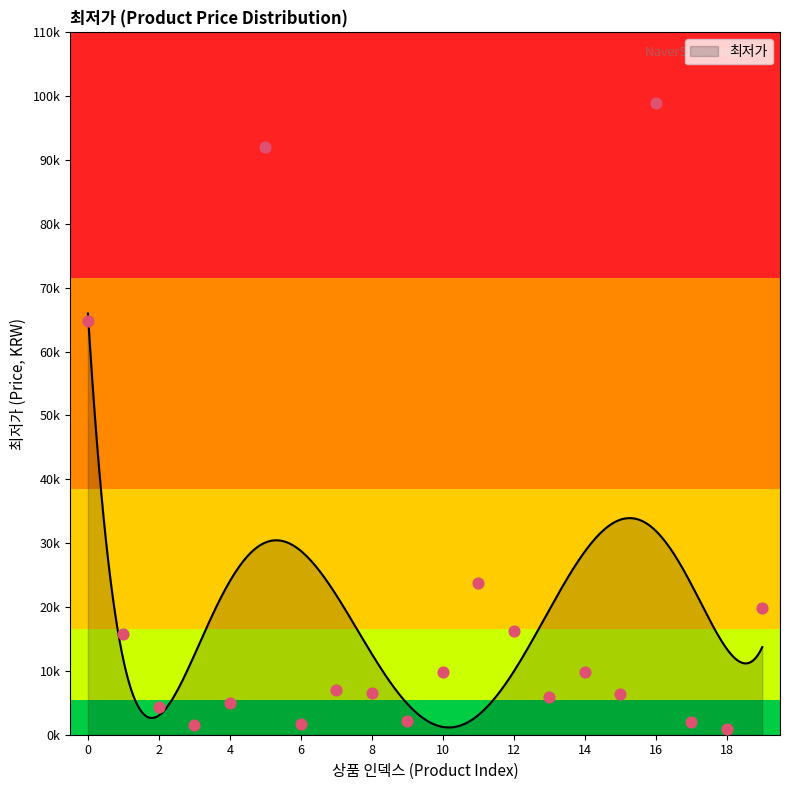

Approximately how many times larger is the value at 10 compared to 15?

1.6